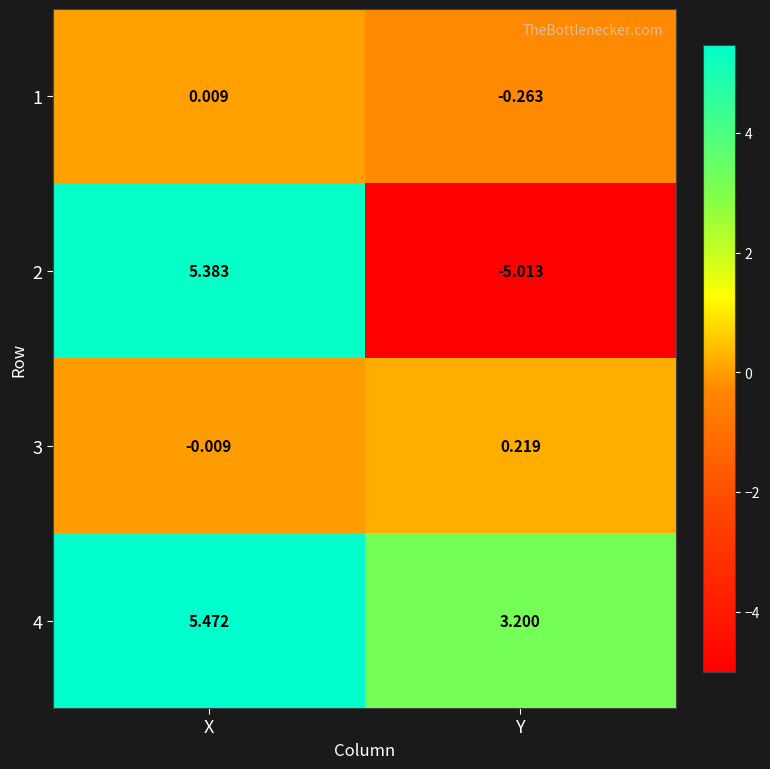

At how many categories does at least one series exceed 3?

2